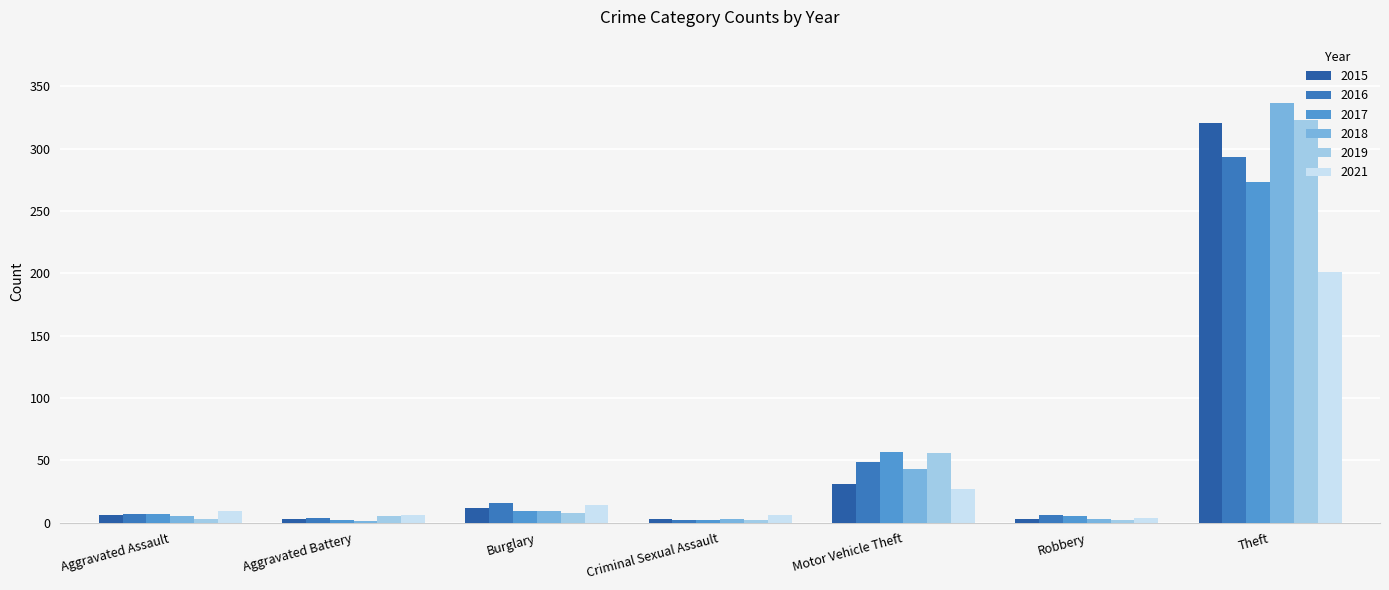

What are all the series names shown in the legend?

2015, 2016, 2017, 2018, 2019, 2021